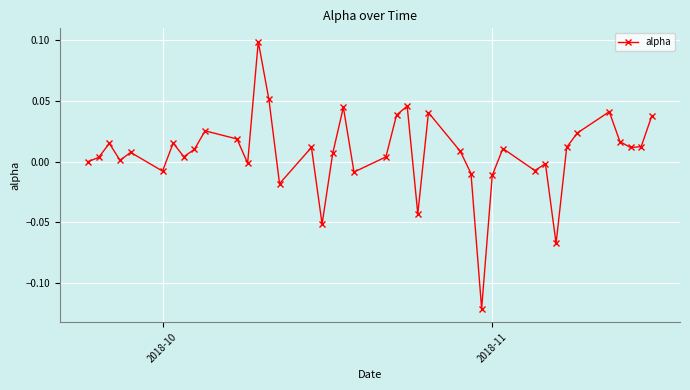

How many interior local peaks (higher than both neighbors) does the data have?

12